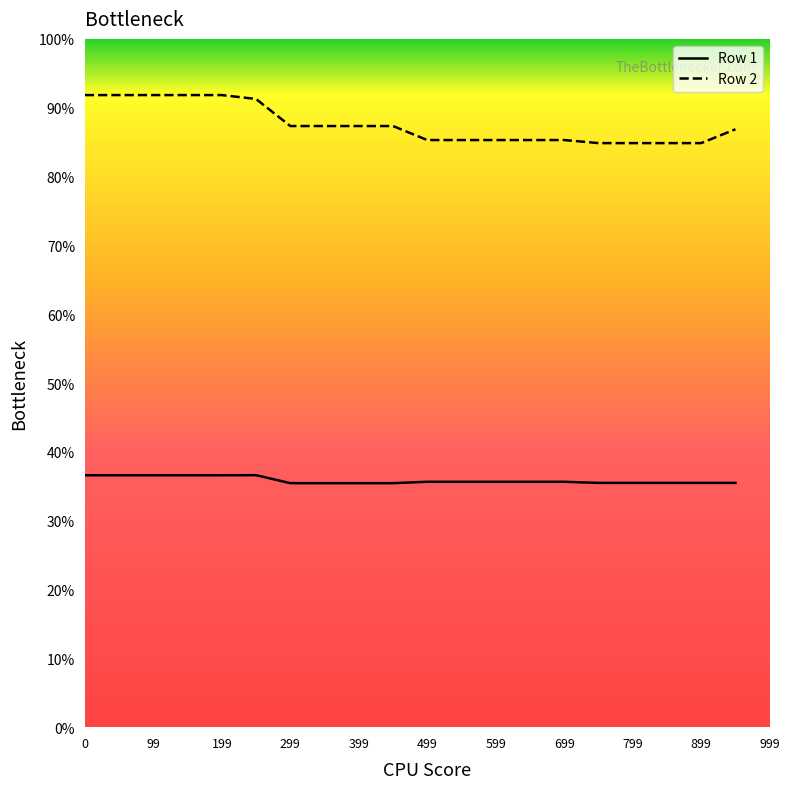

Is this an area chart (filled region under the line)?

No